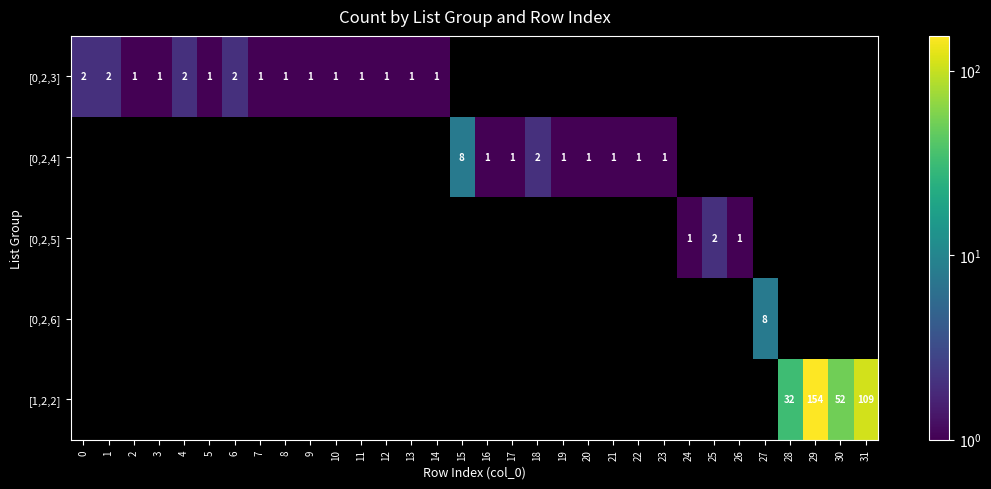

True or false: [0,2,6] has a value of 12 at 27.

False